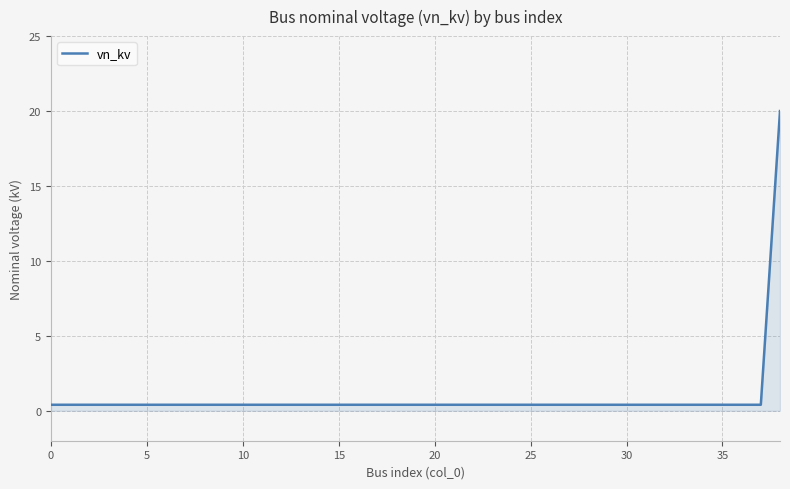

What is the difference between the maximum and minimum values?

19.6